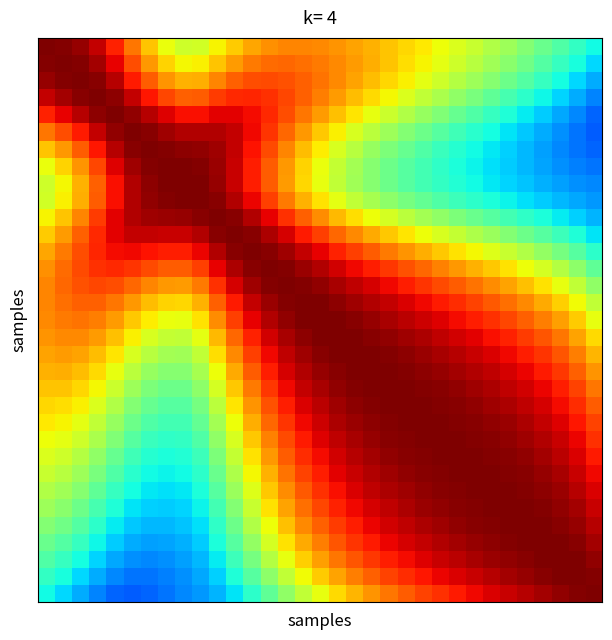

At which category is the sum across all series the highest?

16